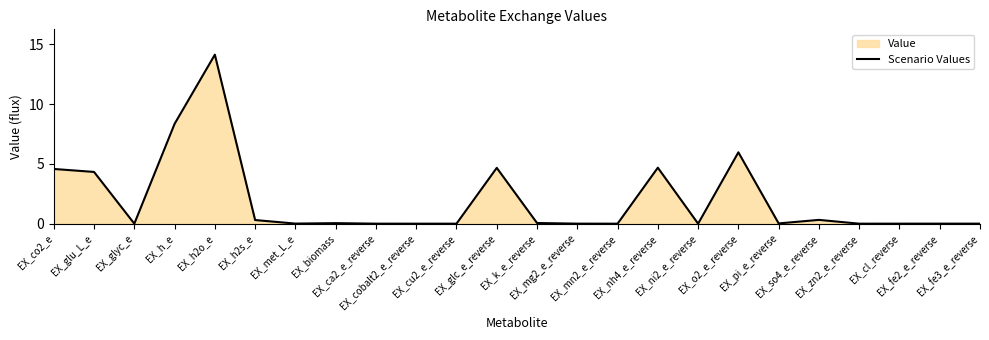

Rank the categories by value from highest to lowest.

EX_h2o_e, EX_h_e, EX_o2_e_reverse, EX_nh4_e_reverse, EX_glc_e_reverse, EX_co2_e, EX_glu_L_e, EX_so4_e_reverse, EX_h2s_e, EX_k_e_reverse, EX_biomass, EX_pi_e_reverse, EX_met_L_e, EX_mg2_e_reverse, EX_fe3_e_reverse, EX_fe2_e_reverse, EX_ca2_e_reverse, EX_cl_reverse, EX_cu2_e_reverse, EX_mn2_e_reverse, EX_zn2_e_reverse, EX_ni2_e_reverse, EX_cobalt2_e_reverse, EX_glyc_e